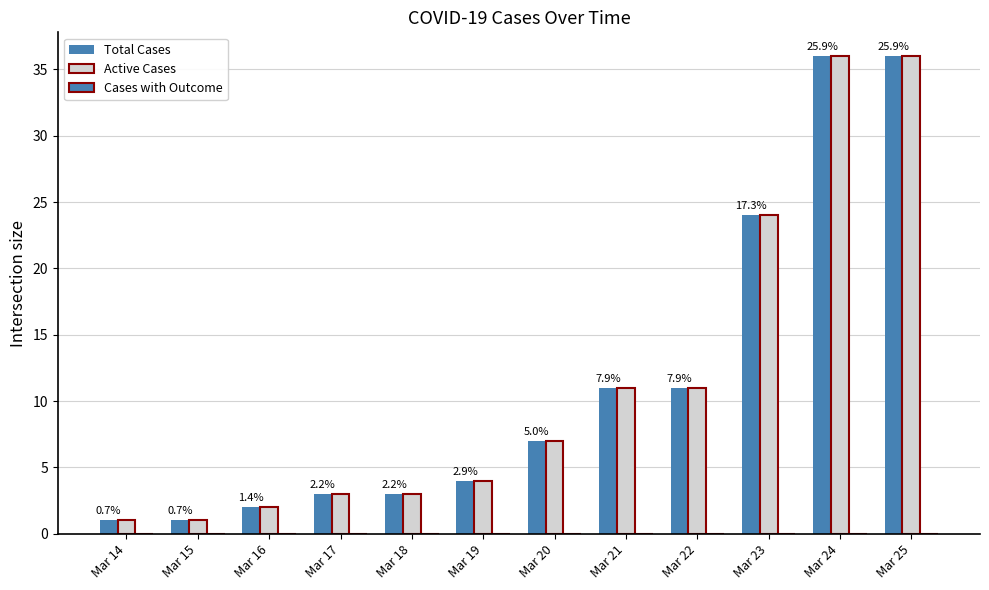

How many groups of bars are there?

12